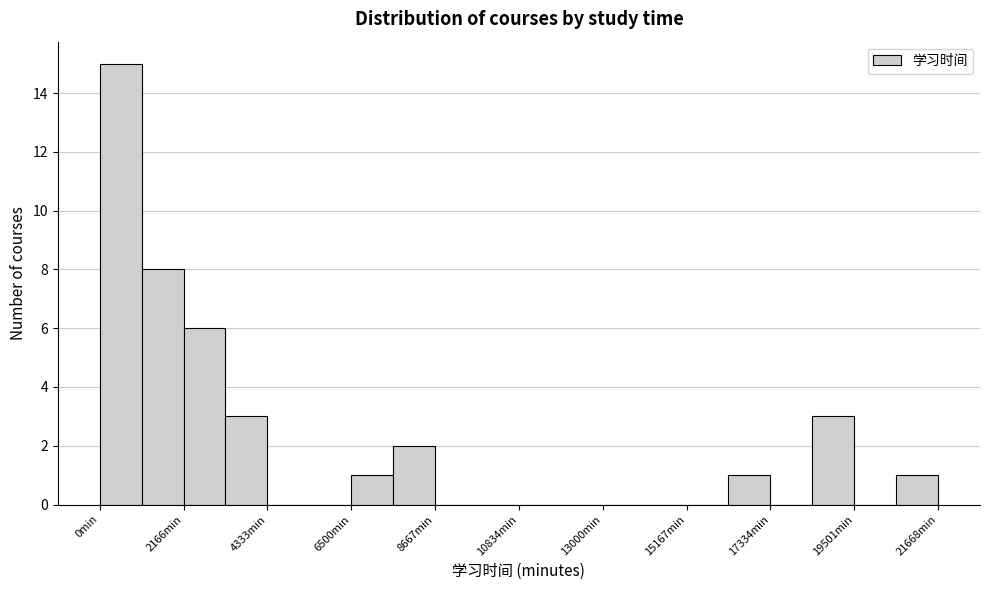

Read against the x-axis, roughly where is the centre of the tallest bar?

500